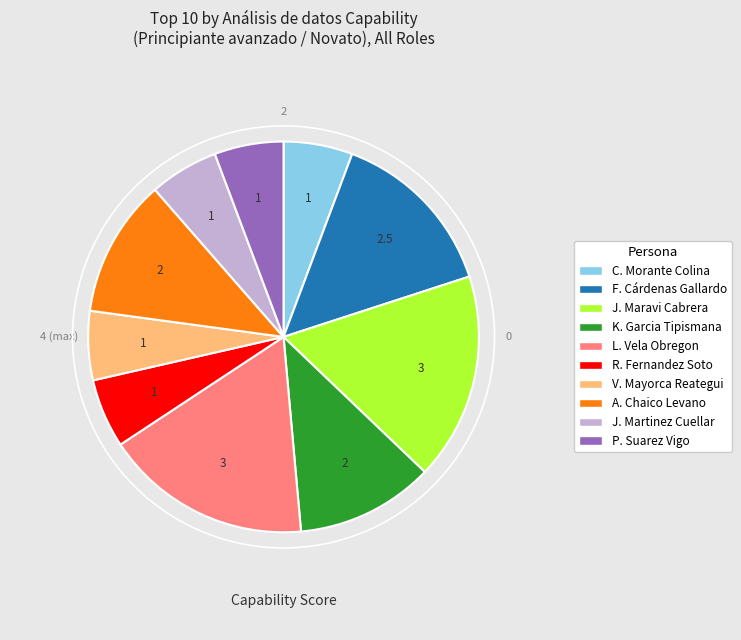

Is there any slice that represents more than half of the pie?

No